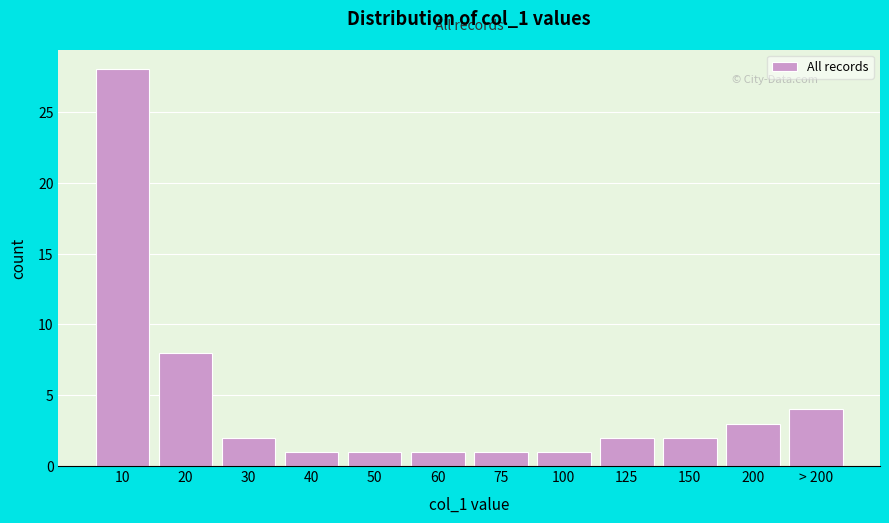

Reading left to right, transcribe all the data shown in this chart.

28	8	2	1	1	1	1	1	2	2	3	4